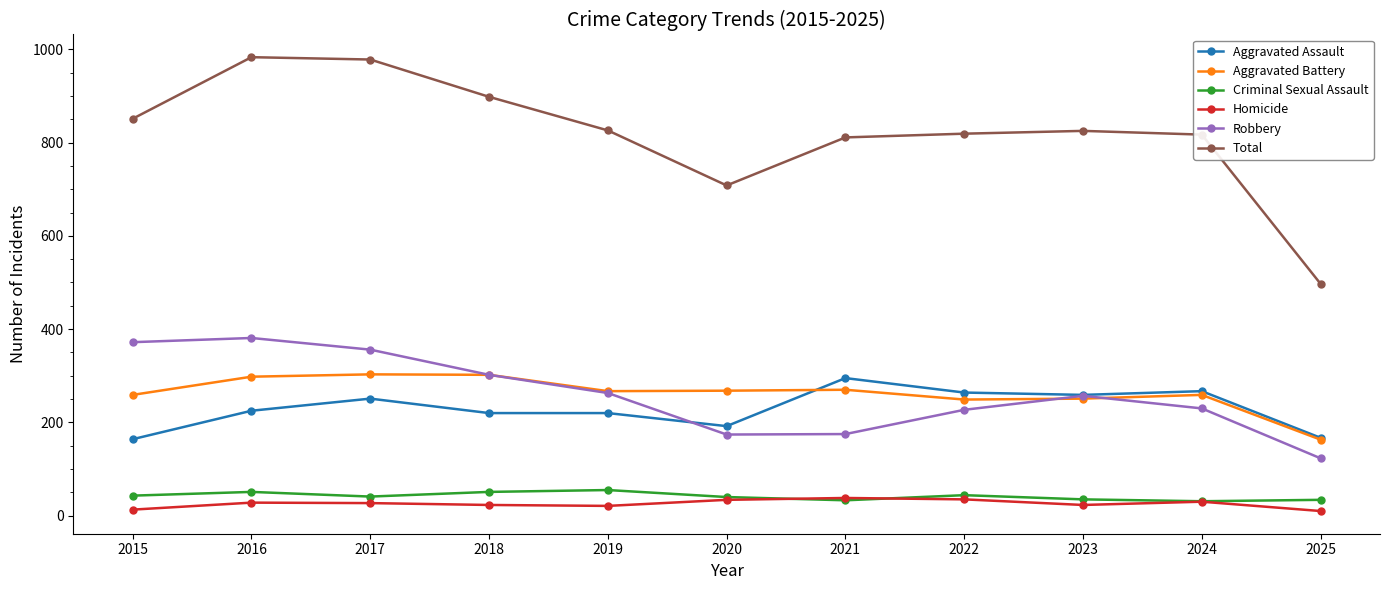

Where is the first local minimum for Total?

2020